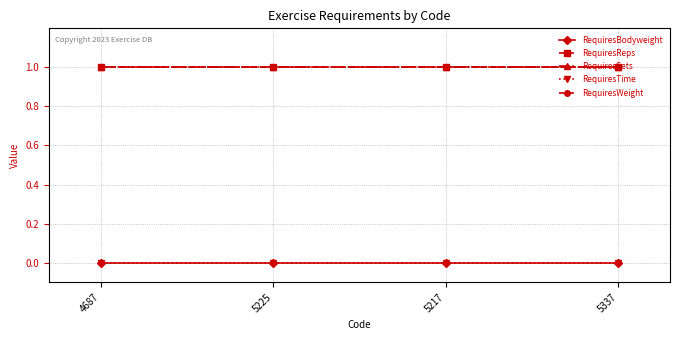

Does the chart have visible grid lines?

Yes